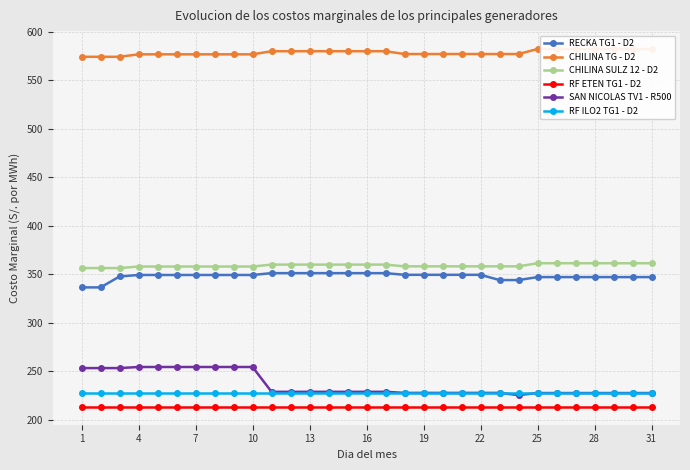

What is the maximum value shown in the chart?

582.1